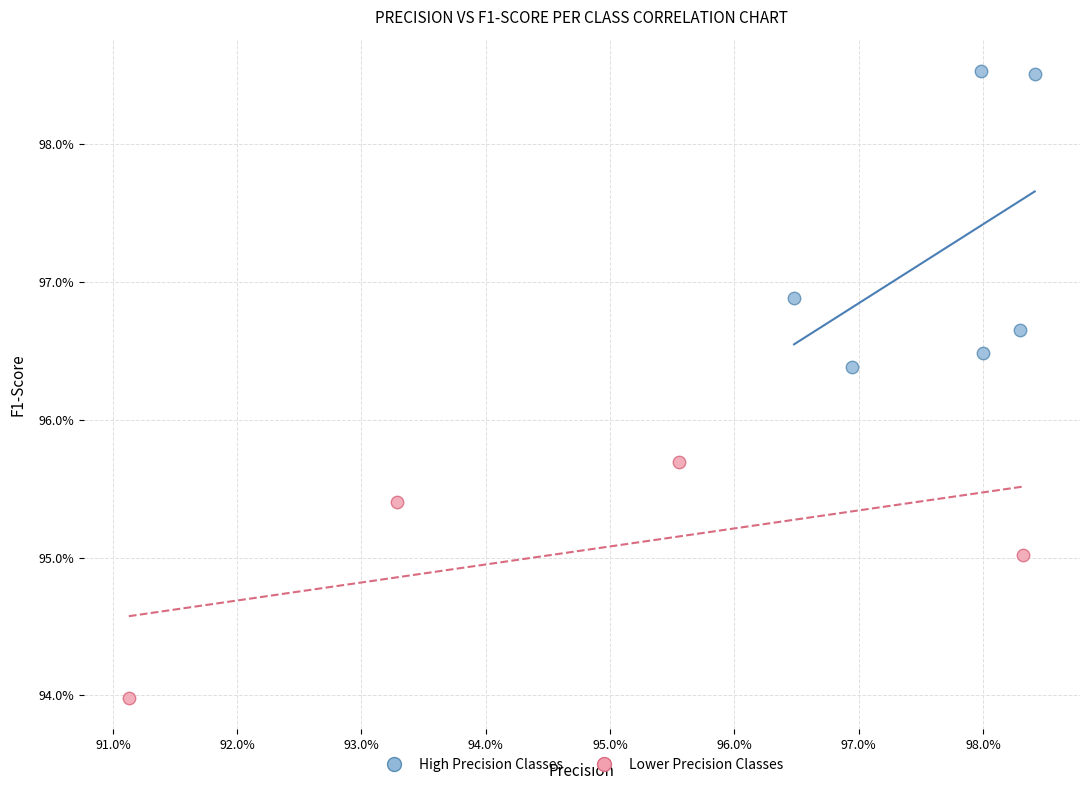

What are all the series names shown in the legend?

High Precision Classes, Lower Precision Classes